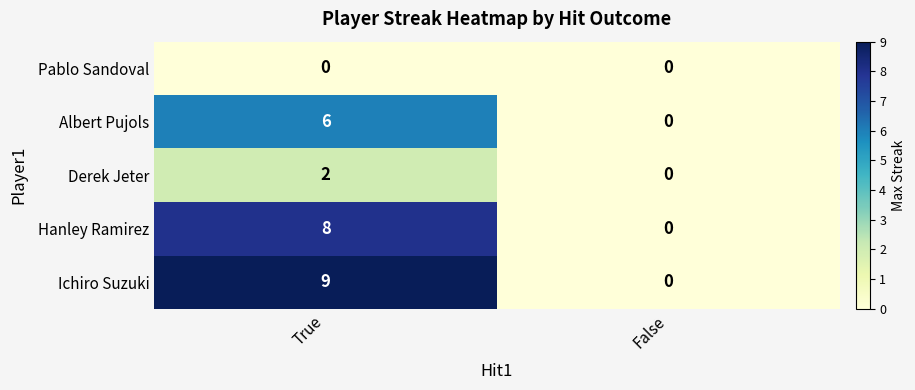

What is the average value of the Albert Pujols series?

3